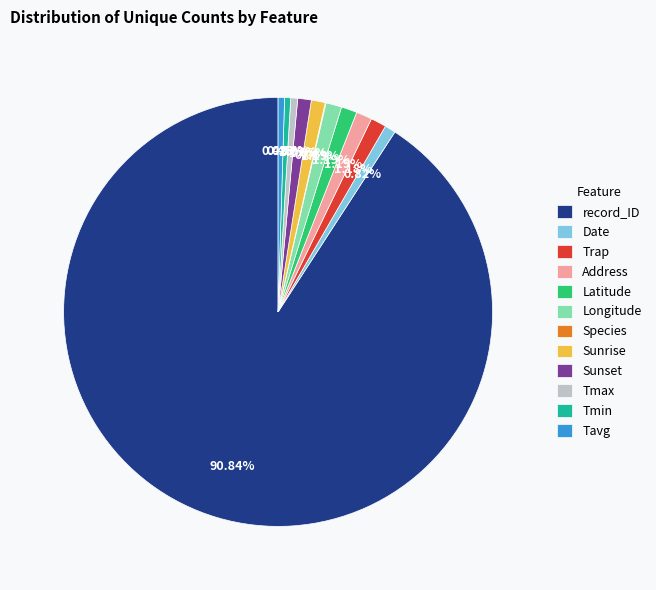

Is there any slice that represents more than half of the pie?

Yes